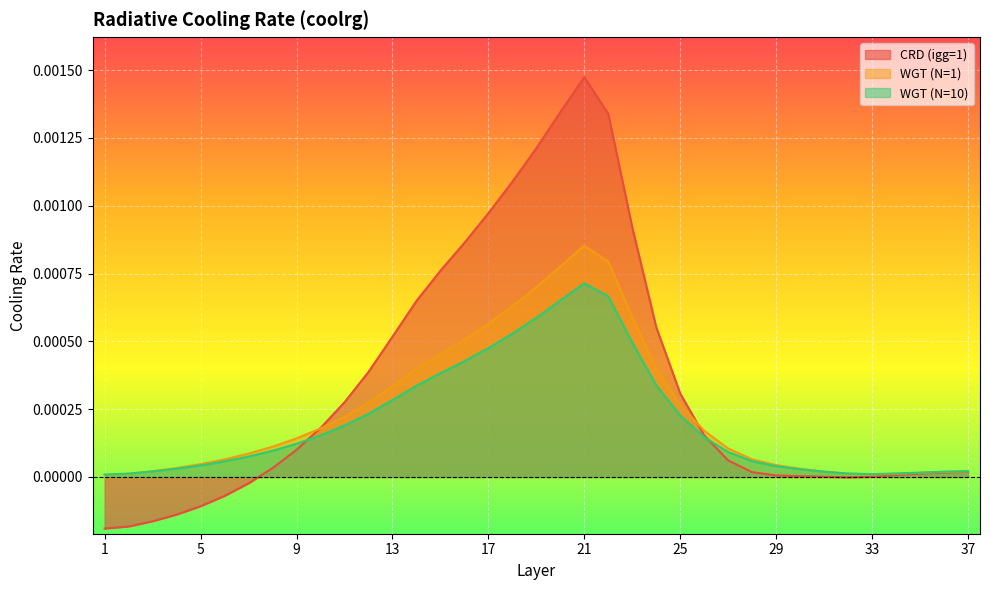

In WGT (N=10), how many points are higher than both neighbors (excluding endpoints)?

1